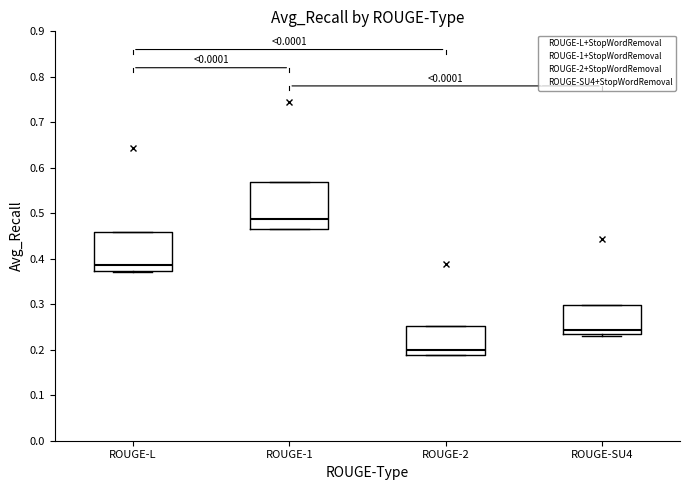

Reading left to right, read every box against the y-axis: the position of its median line, the range the box covers, and the ends of its whiskers. The values are not printed on the chart, so give them approximately, as read against the axis.

ROUGE-L: median 0.39, box 0.37 to 0.46, whiskers 0.37 (just below the box's lower edge) to 0.46
ROUGE-1: median 0.49, box 0.46 to 0.57, whiskers 0.46 to 0.57
ROUGE-2: median 0.20, box 0.19 to 0.25, whiskers 0.19 to 0.25
ROUGE-SU4: median 0.24, box 0.23 to 0.30, whiskers 0.23 (just below the box's lower edge) to 0.30